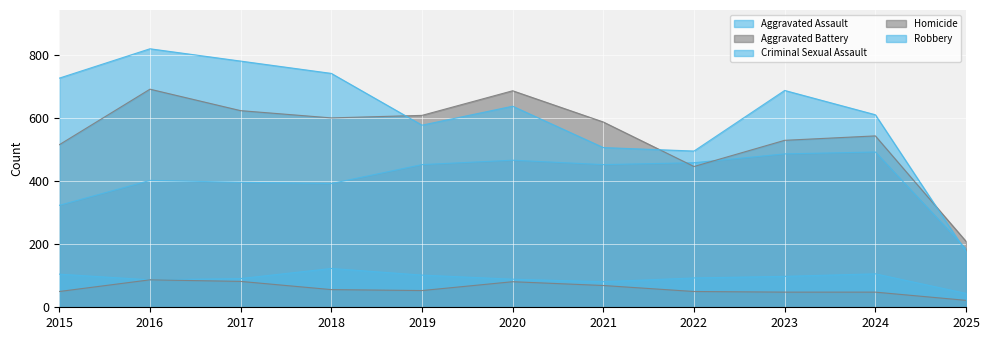

At which label does Homicide reach its minimum?

2025